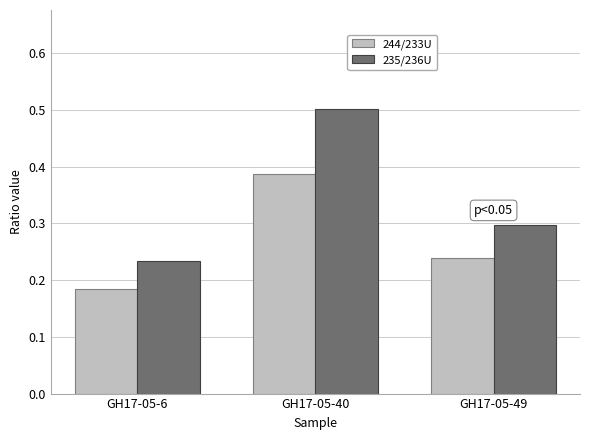

How many data points does each series have?

3